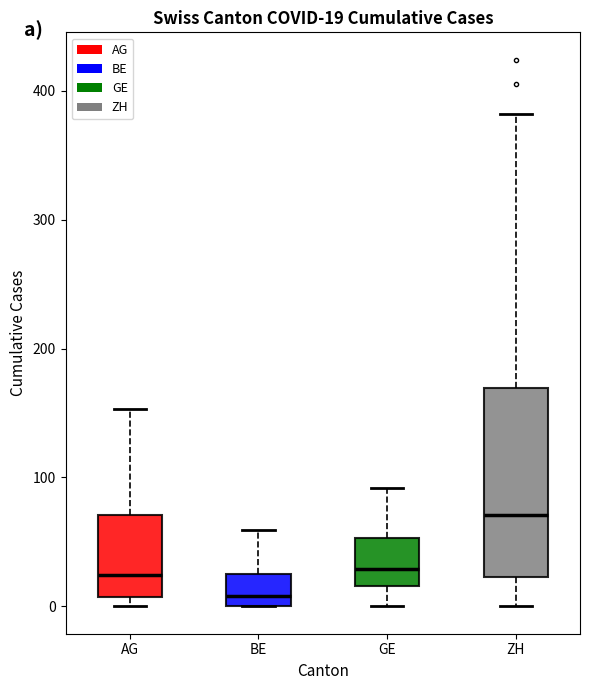

Comparing the boxes themselves (not the whiskers), which one is the tallest?

ZH